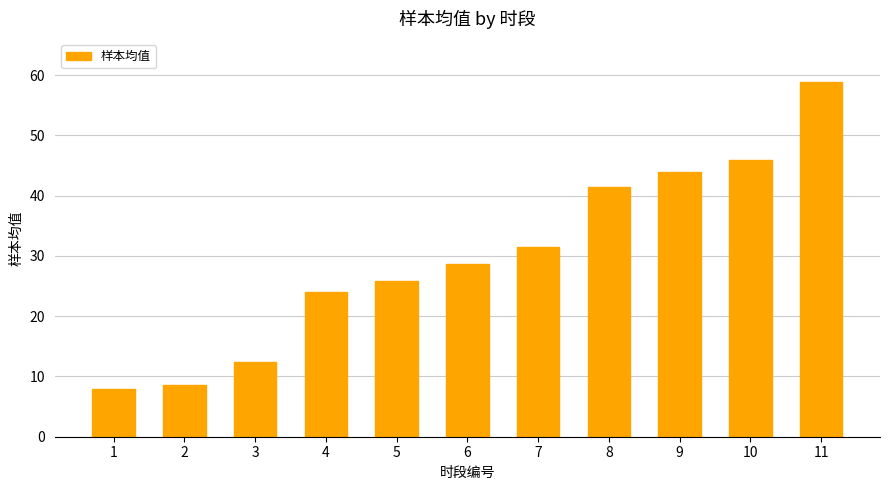

What is the difference between the second highest and second lowest values?

37.3